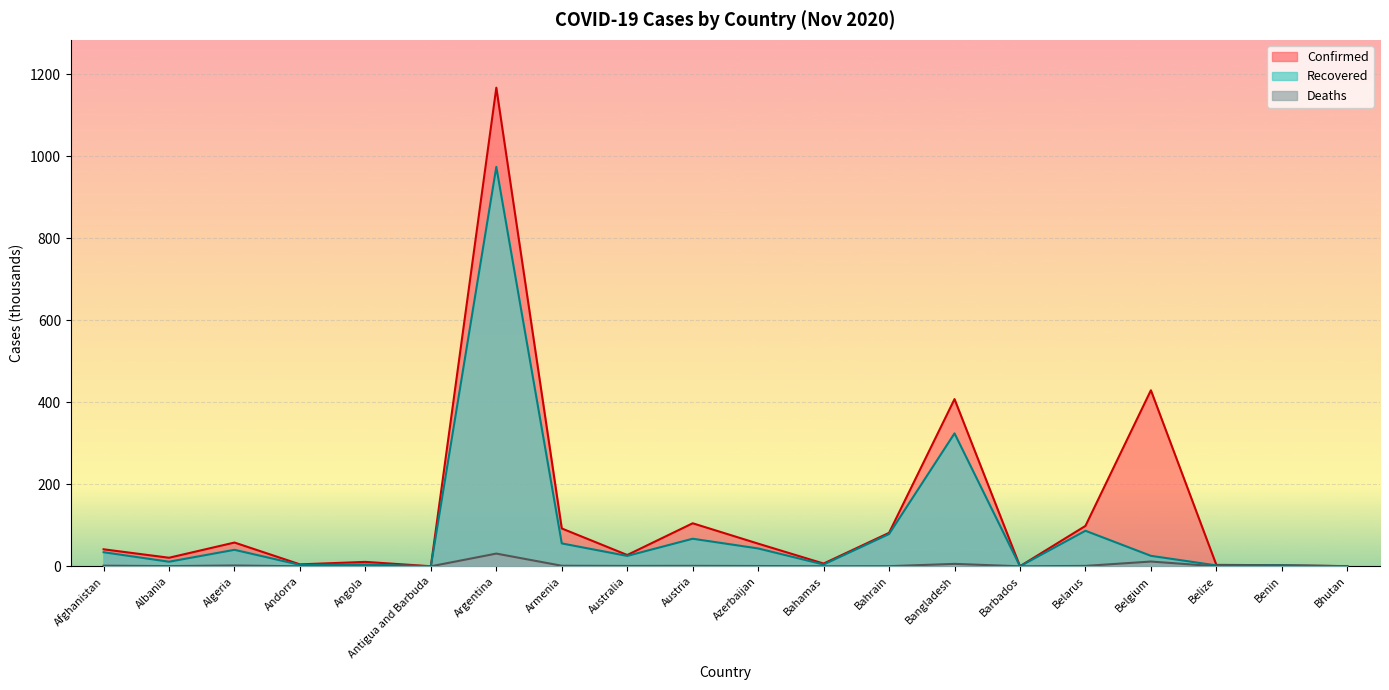

List the series in order of their peak value, lowest first.

Deaths, Recovered, Confirmed